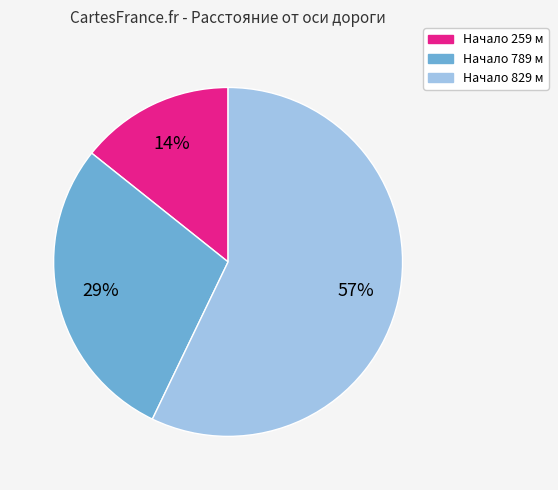

Is there any slice that represents more than half of the pie?

Yes